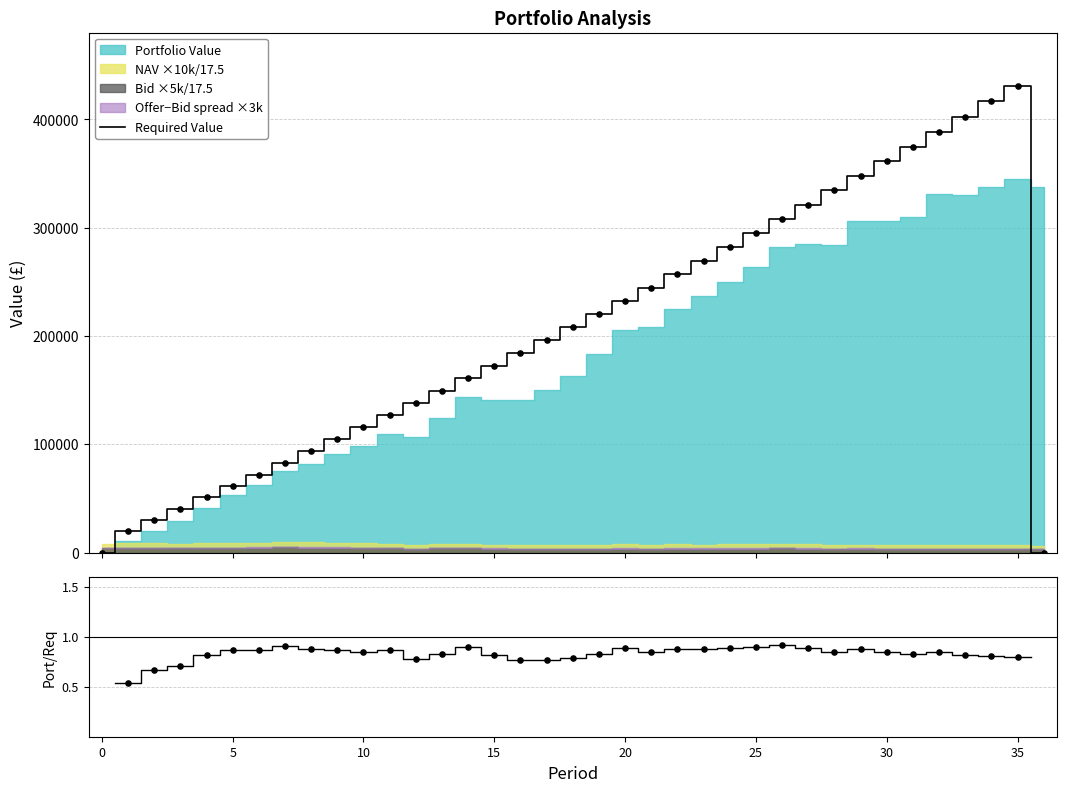

Which series has the widest spread of Y values?

Required Value